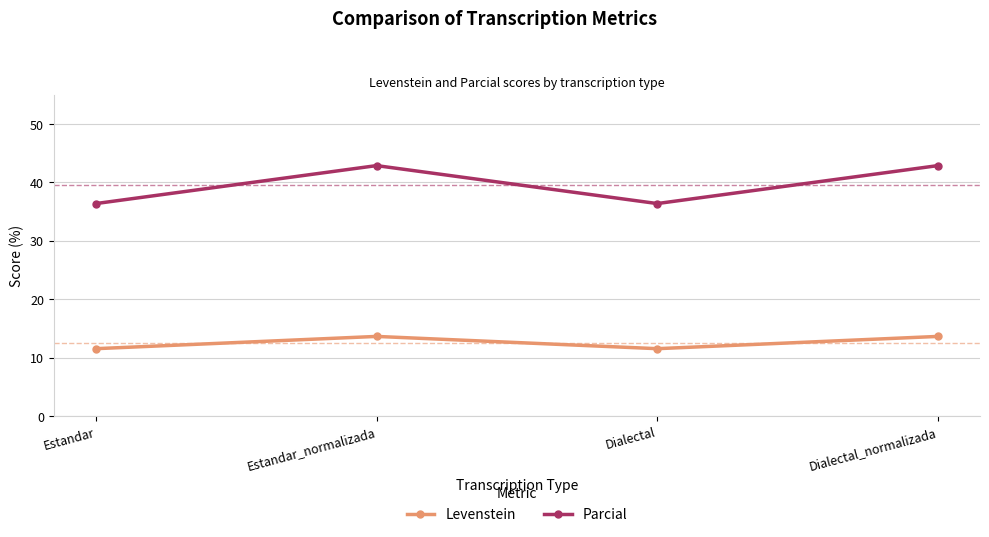

Is this an area chart (filled region under the line)?

No